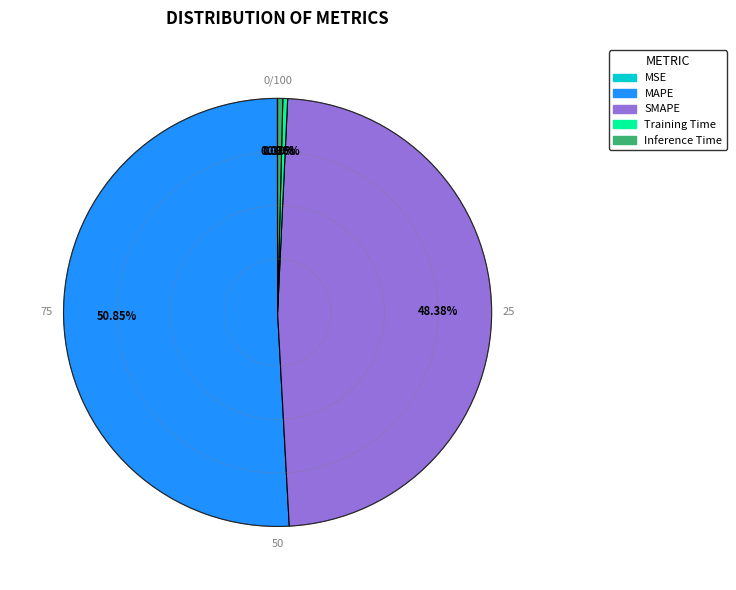

Is there a majority slice in this chart?

Yes